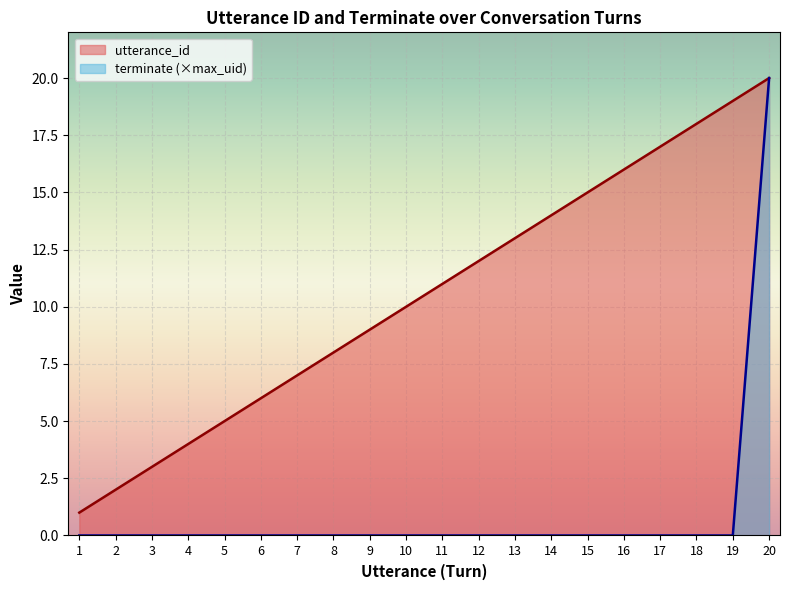

What is the spread (max minus min) of values at 9?

9